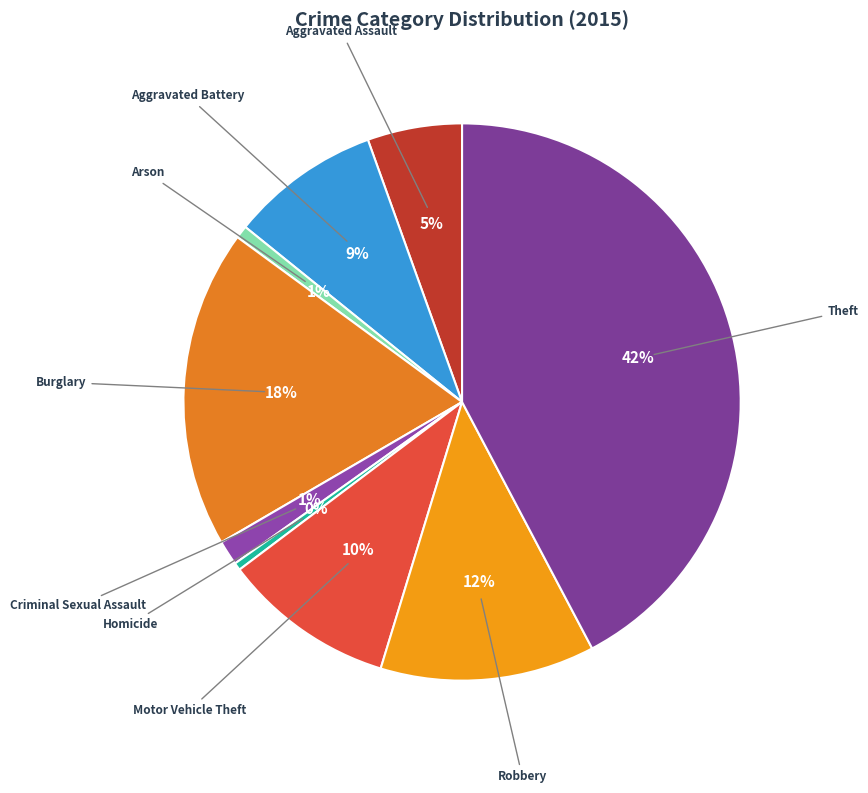

The Theft slice represents 48% of the pie. True or false?

False